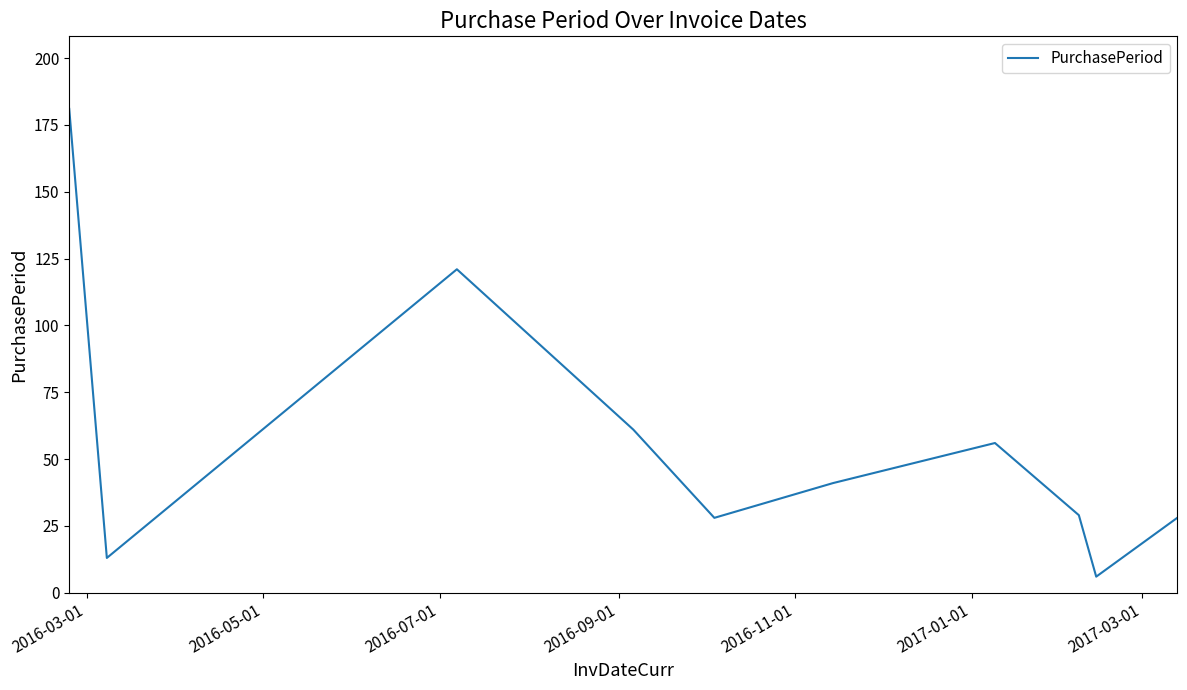

What is the difference between the maximum and minimum values?

175